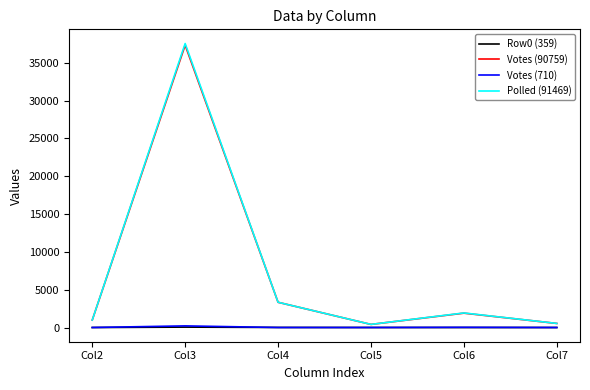

At which category is the sum across all series the highest?

Col3